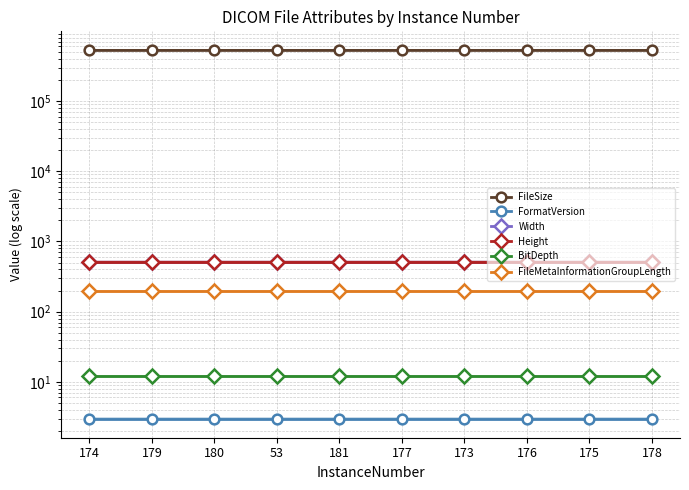

What position from the right is 173?

4